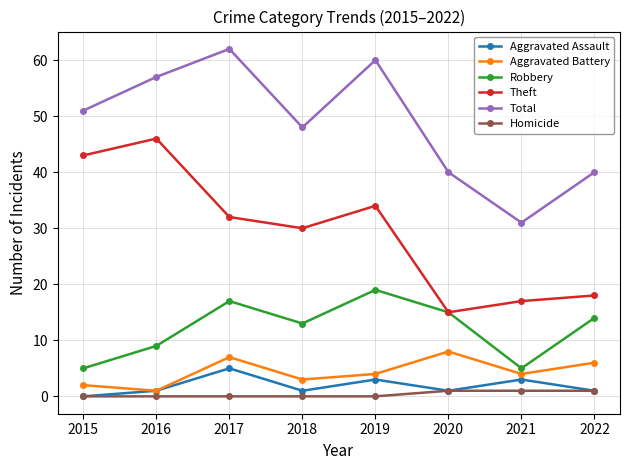

At which category does the chart reach its peak across all series?

2017